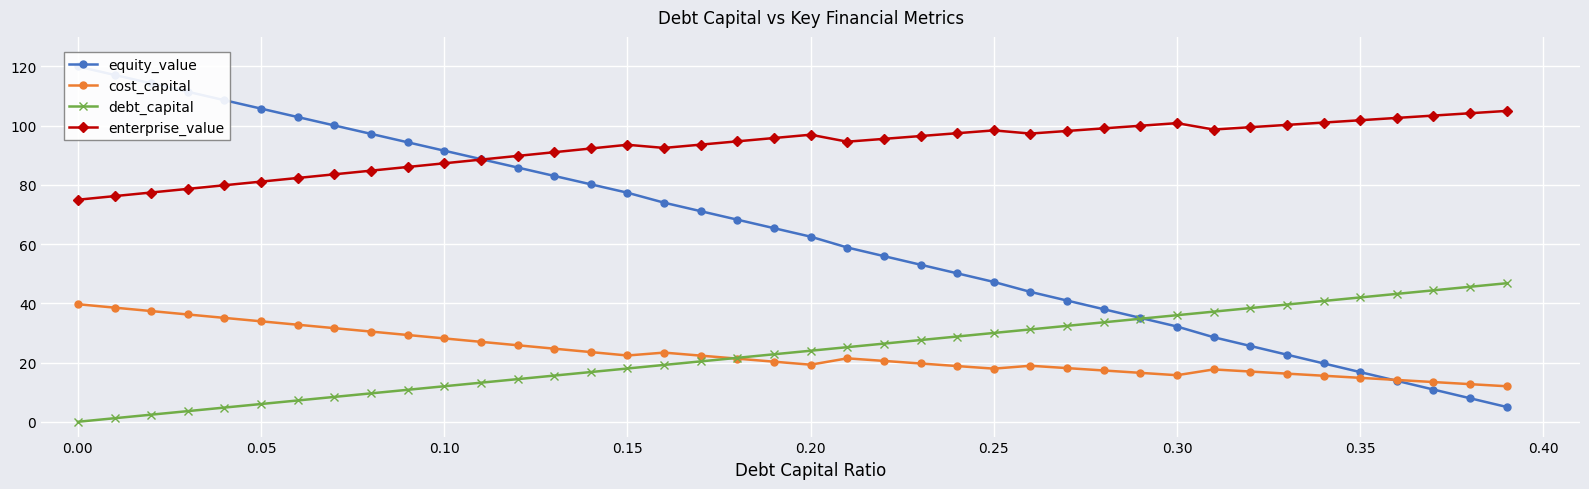

What is the difference between the second highest and second lowest values in the equity_value series?

109.2